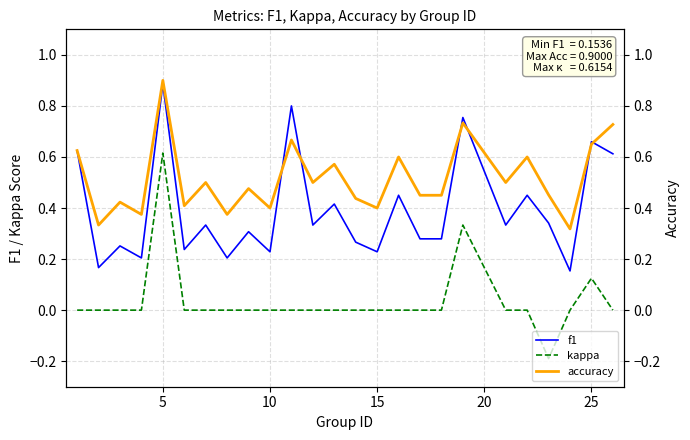

True or false: kappa and f1 cross at least once.

False